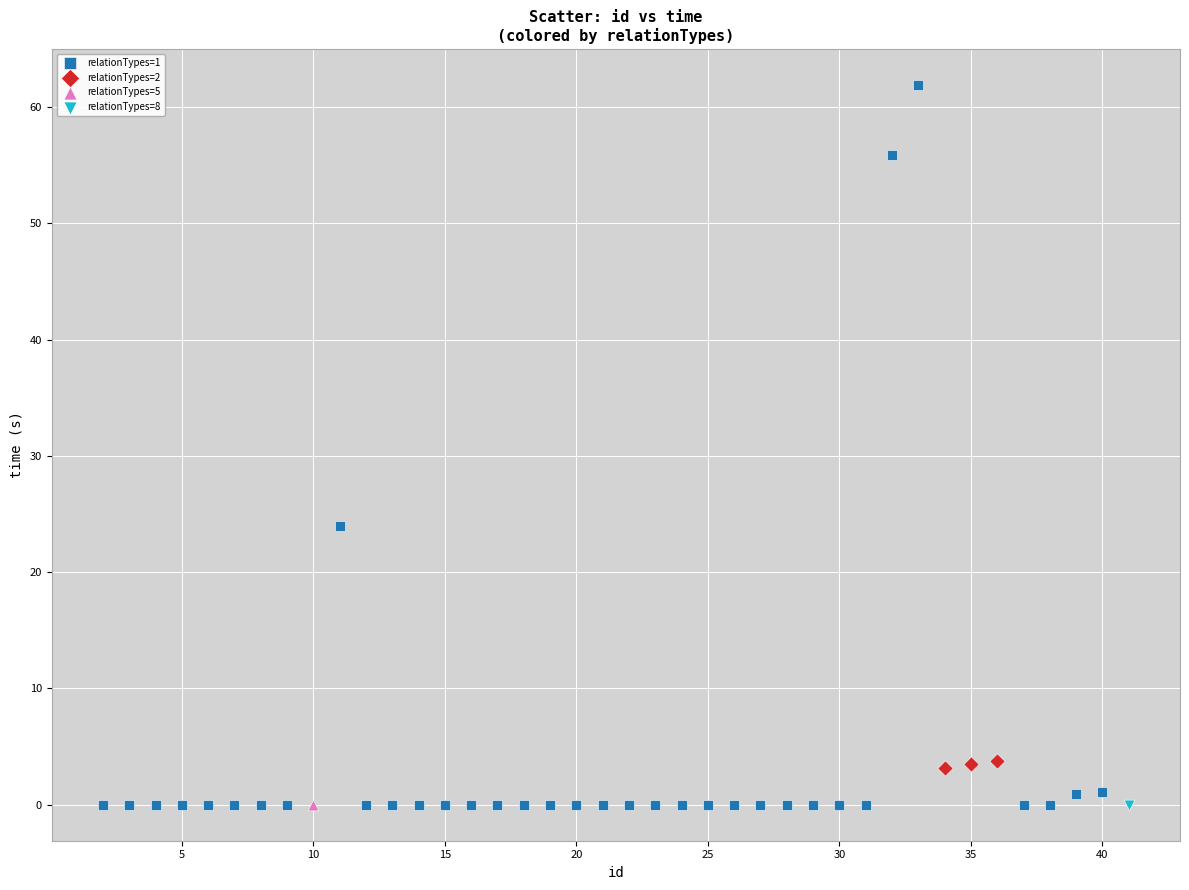

Which series contains the highest Y value?

relationTypes=1